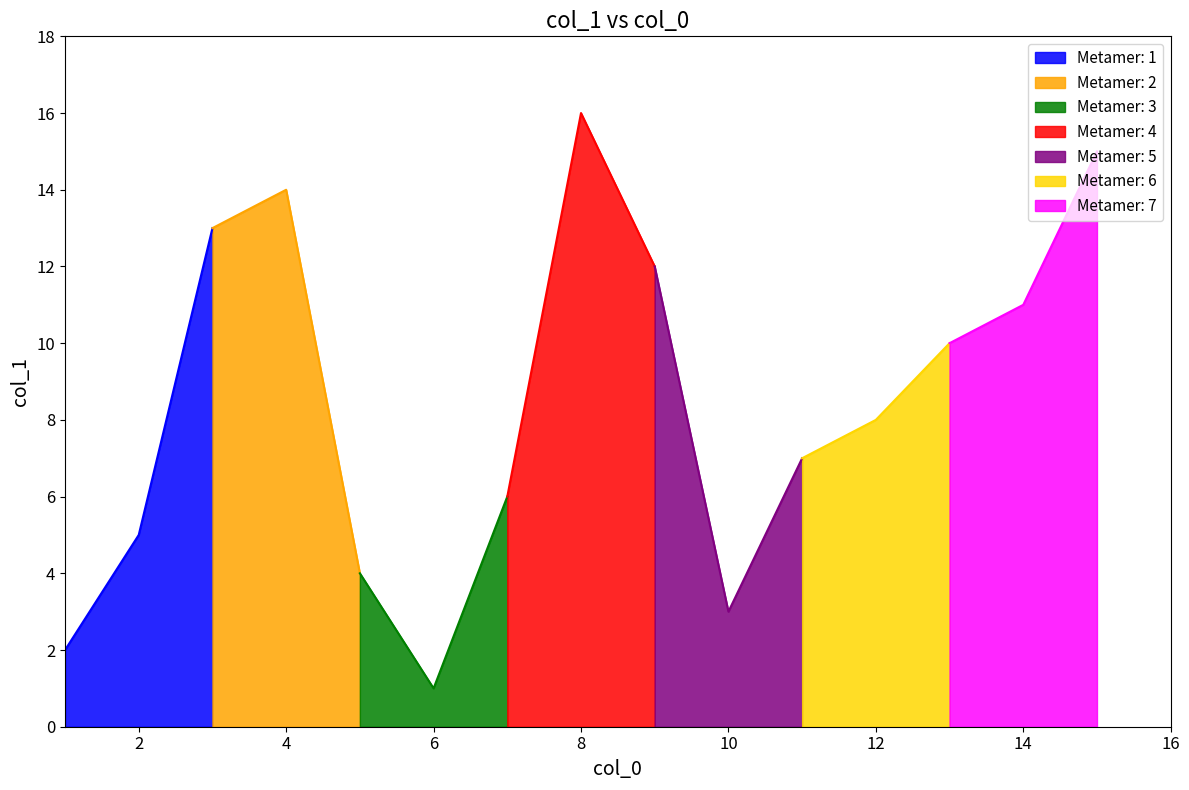

What is the smallest value displayed?

1